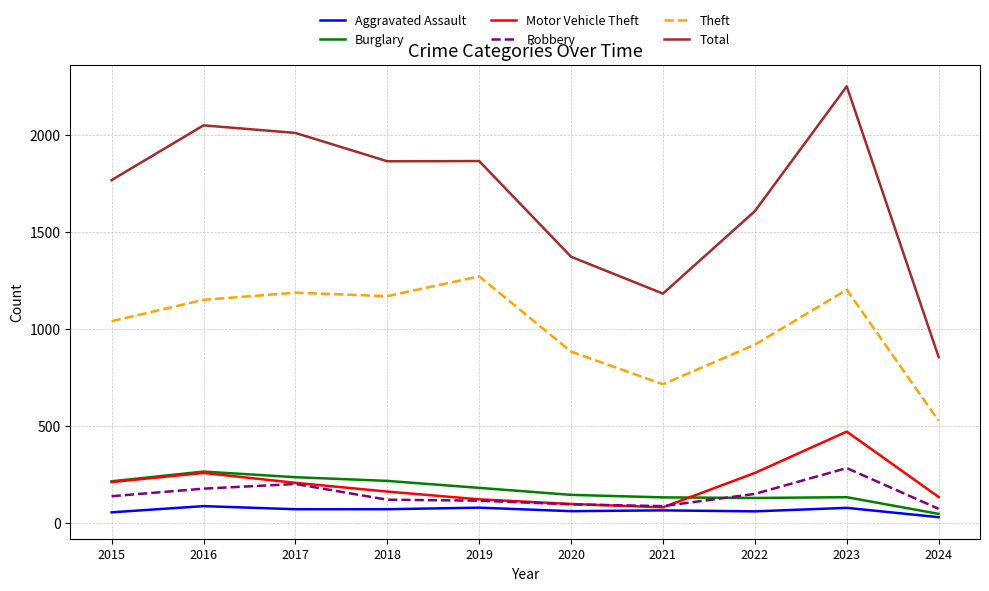

Does the chart display data point markers on the line(s)?

No